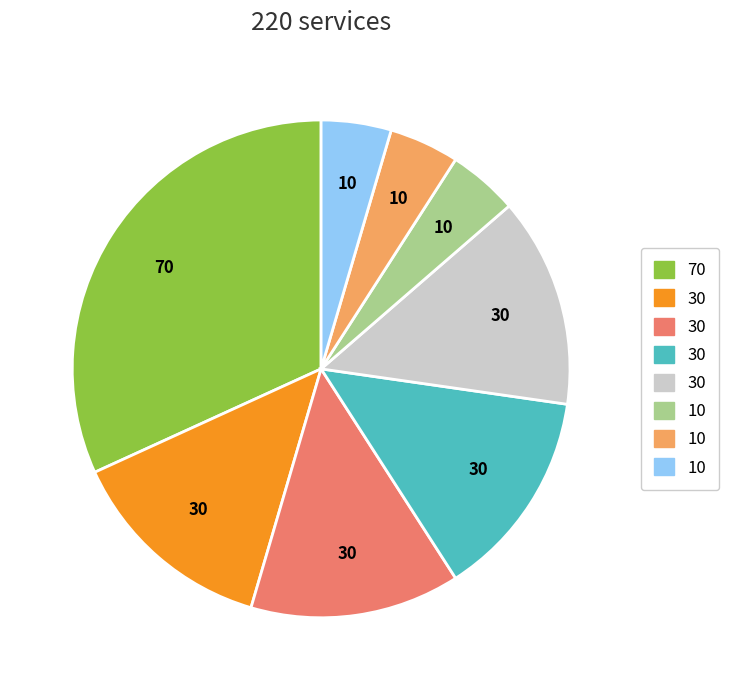

Does any single category account for the majority?

No